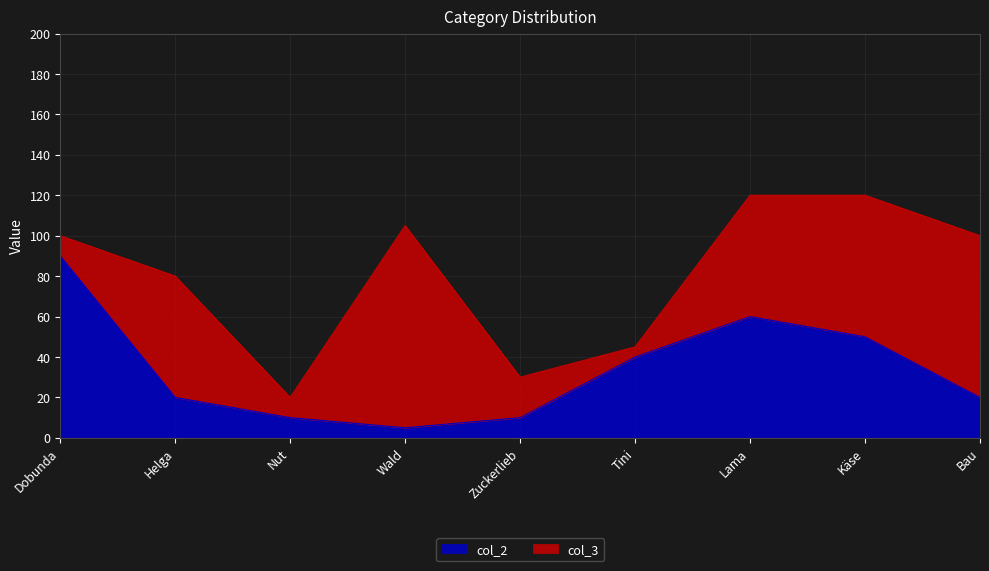

List the labels in order of value, smallest first.

Wald, Nut, Zuckerlieb, Helga, Bau, Tini, Käse, Lama, Dobunda